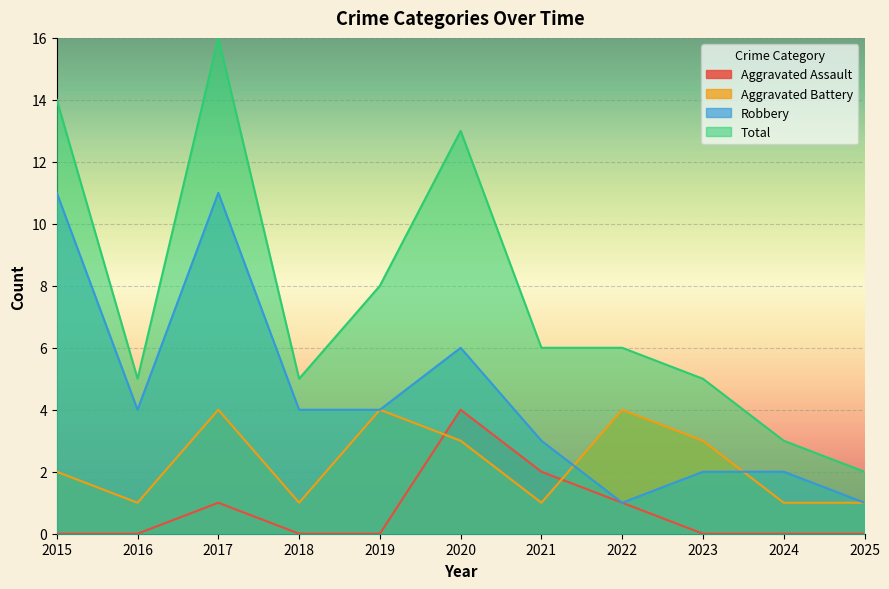

How many distinct data groups are displayed?

4